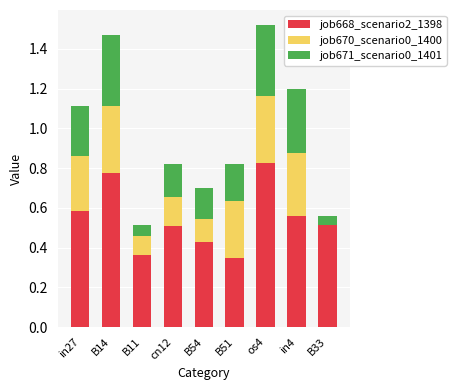

Is it true that job668_scenario2_1398 equals 0.8 at cn12?

False